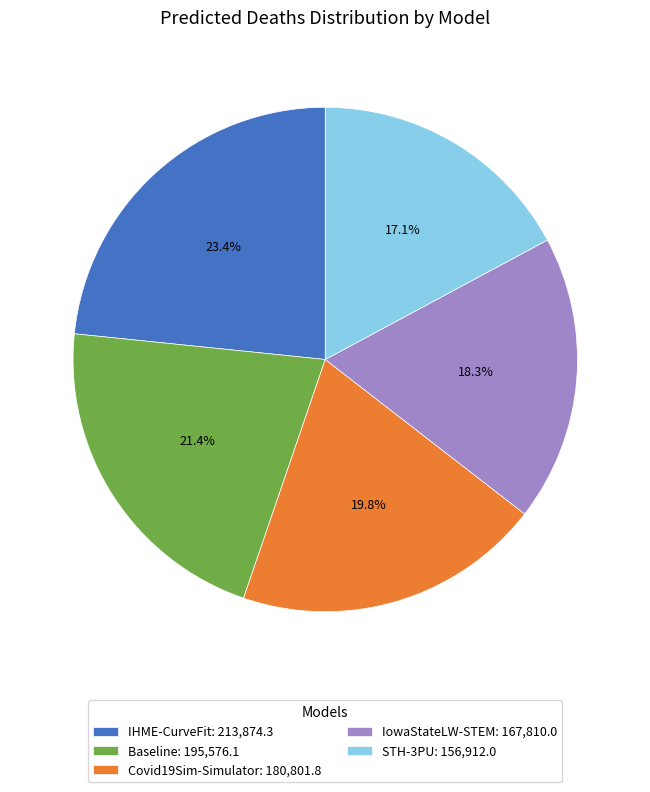

Rank the categories by value from highest to lowest.

IHME-CurveFit, Baseline, Covid19Sim-Simulator, IowaStateLW-STEM, STH-3PU